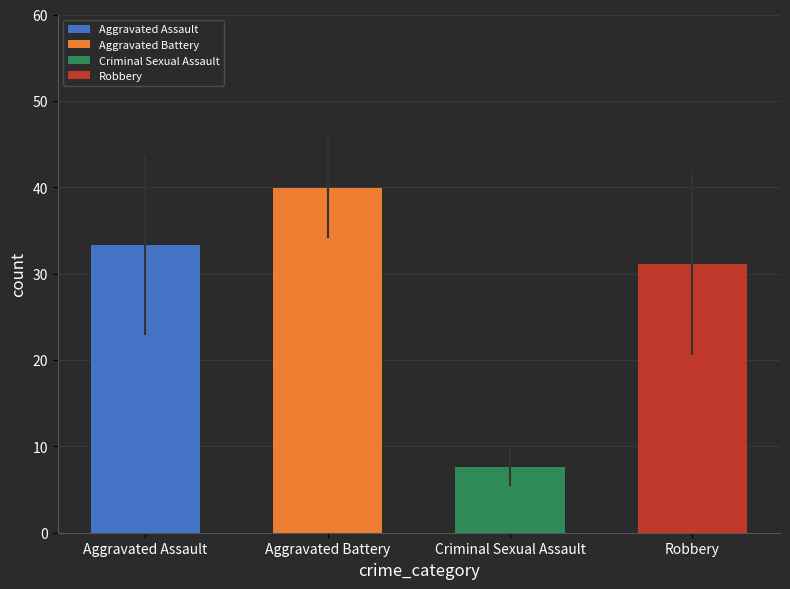

Count the number of data series in this chart.

1